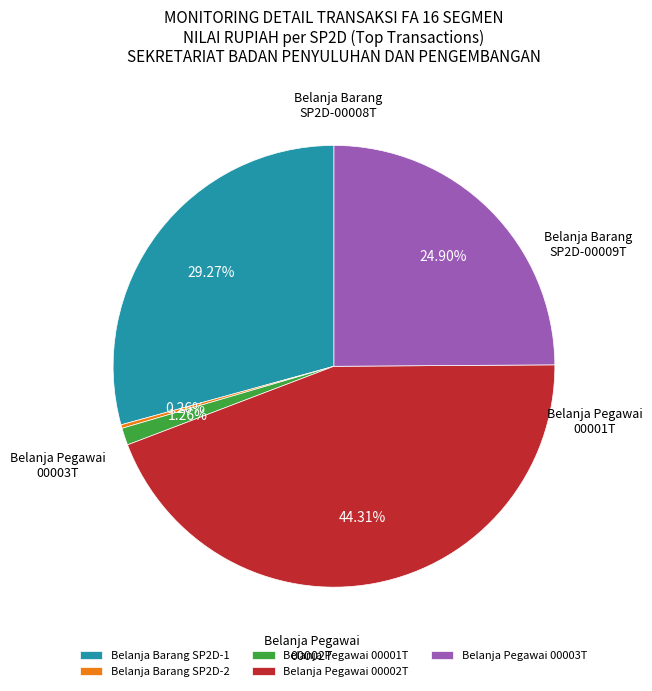

Rank the categories by value from lowest to highest.

Pembayaran Belanja Barang (Jan-12 SP2D-2), Belanja Pegawai SP2D-00001T, Belanja Pegawai SP2D-00003T, Pembayaran Belanja Barang (Jan-12 SP2D-1), Belanja Pegawai SP2D-00002T